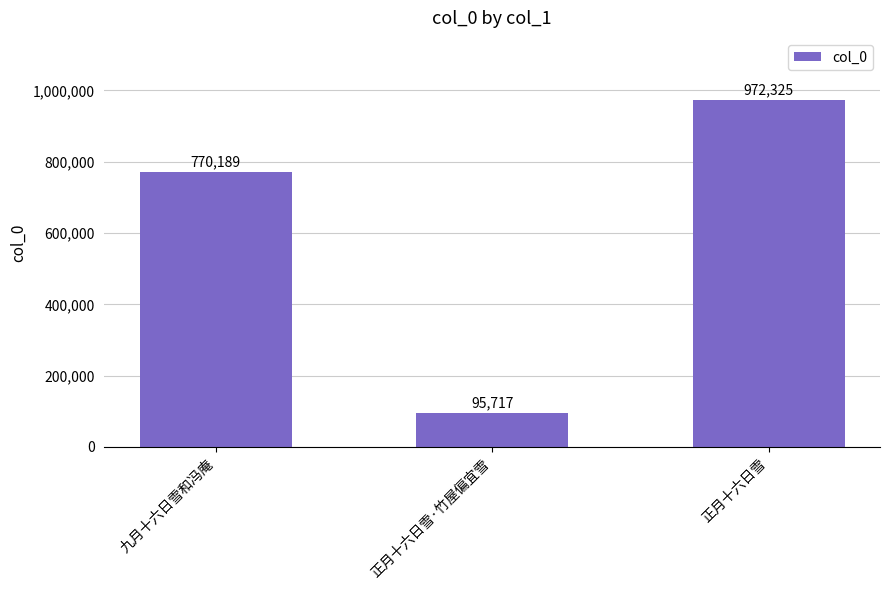

Which category has the highest value across all series?

正月十六日雪